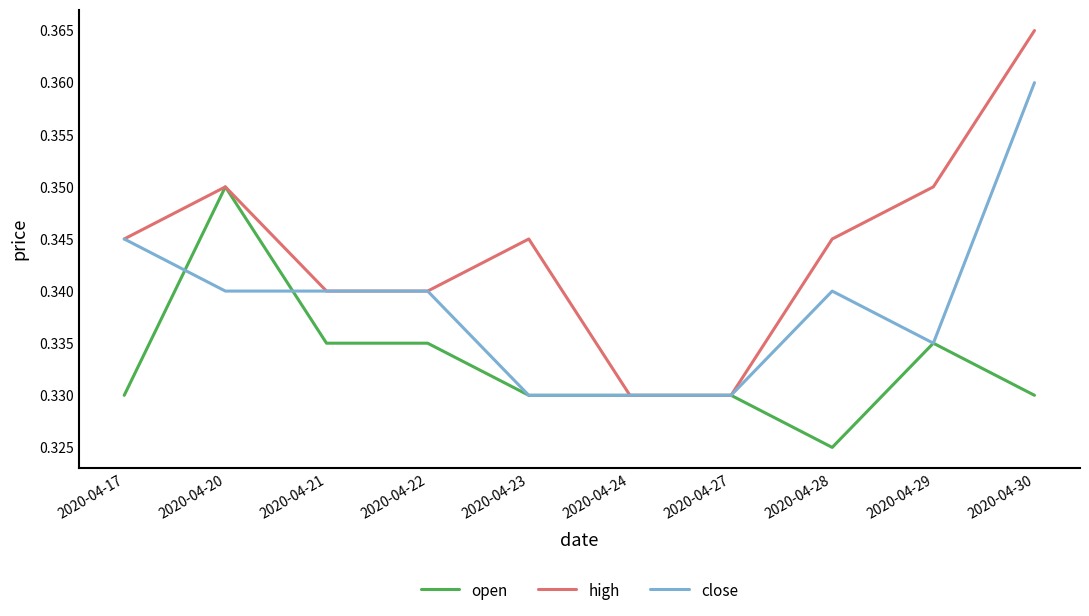

What is the sum of the high values at 2020-04-28 and 2020-04-30?

0.7